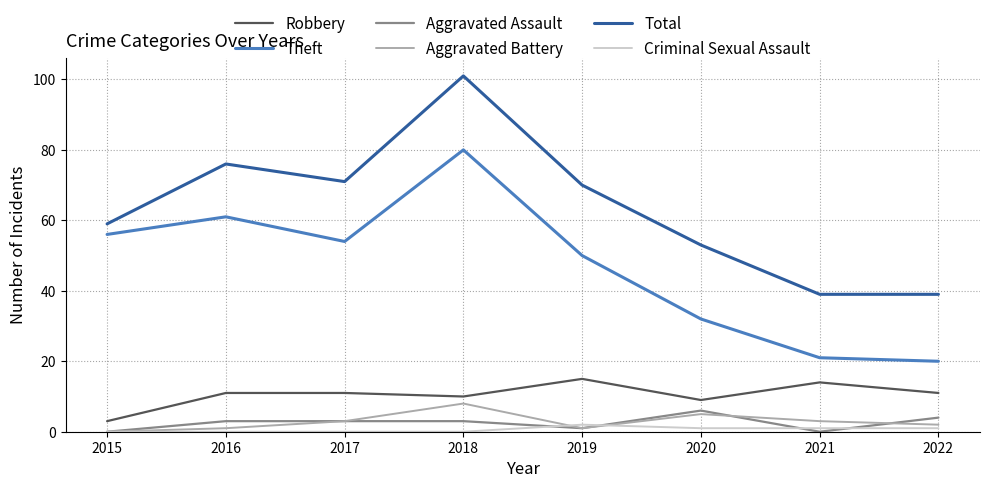

Which series has the largest range (max minus min)?

Total